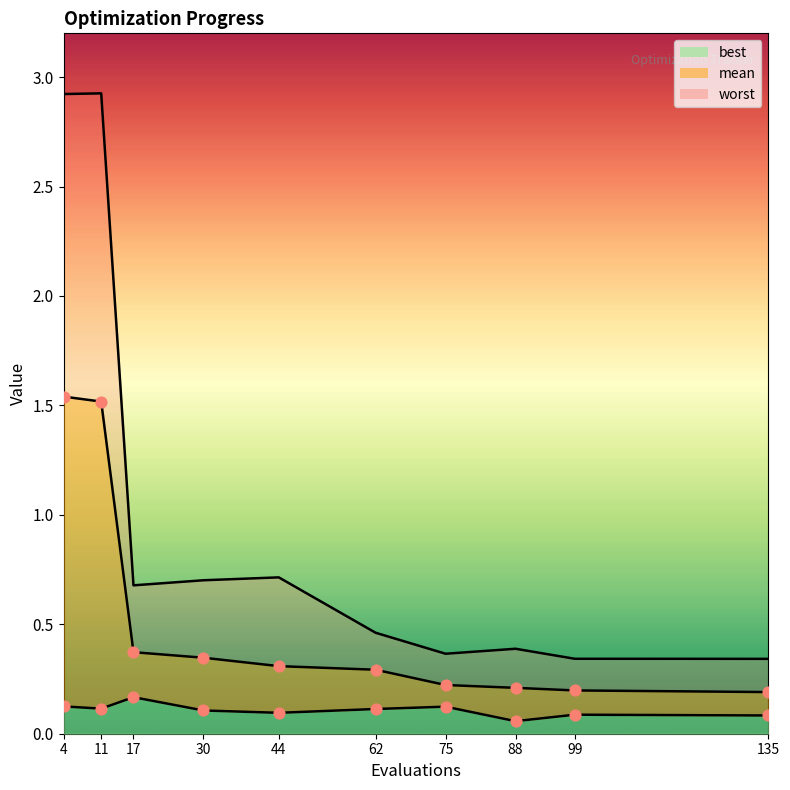

What is the total value across all series at 11?

4.6